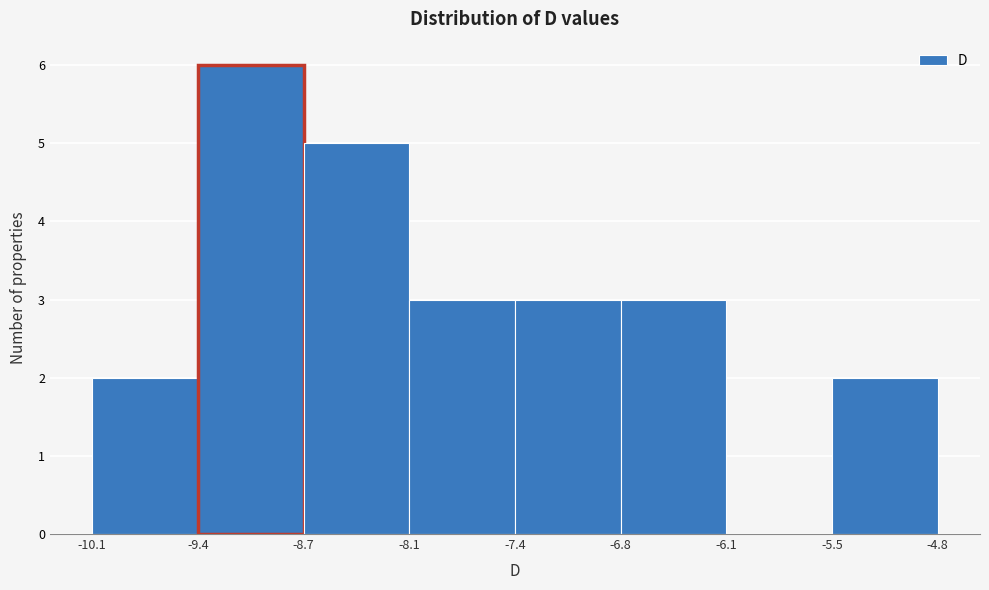

Over which range of the x-axis is the bar tallest?

-9.4 to -8.7